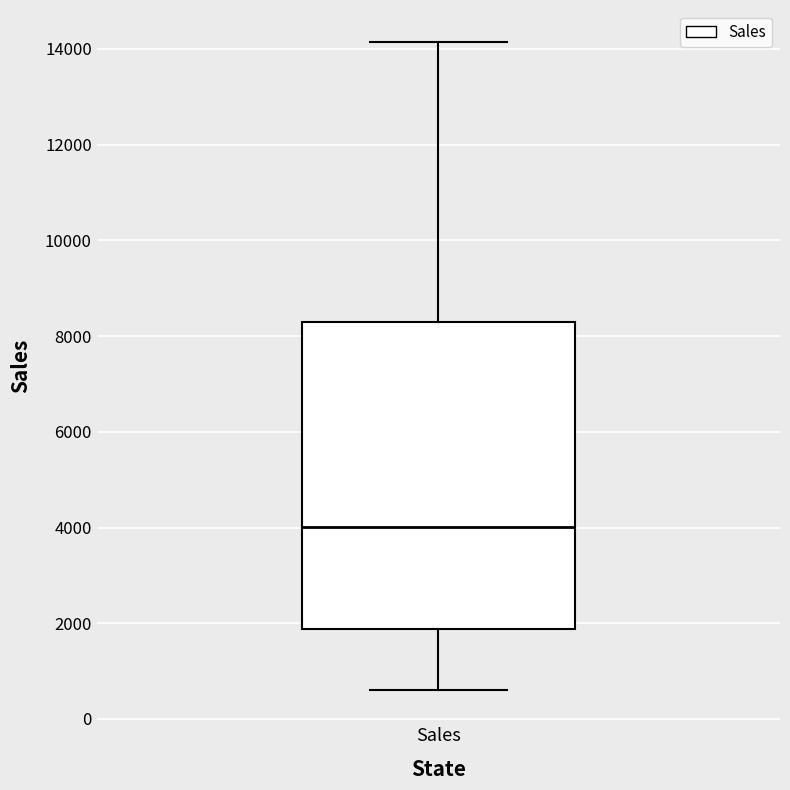

Transcribe this box plot: give where the median line is, the range the box spans, and where the two whiskers end, as read against the y-axis. The values are not printed on the chart, so give them approximately, as read against the axis.

median 4000, box 1800 to 8400, whiskers 600 to 14200